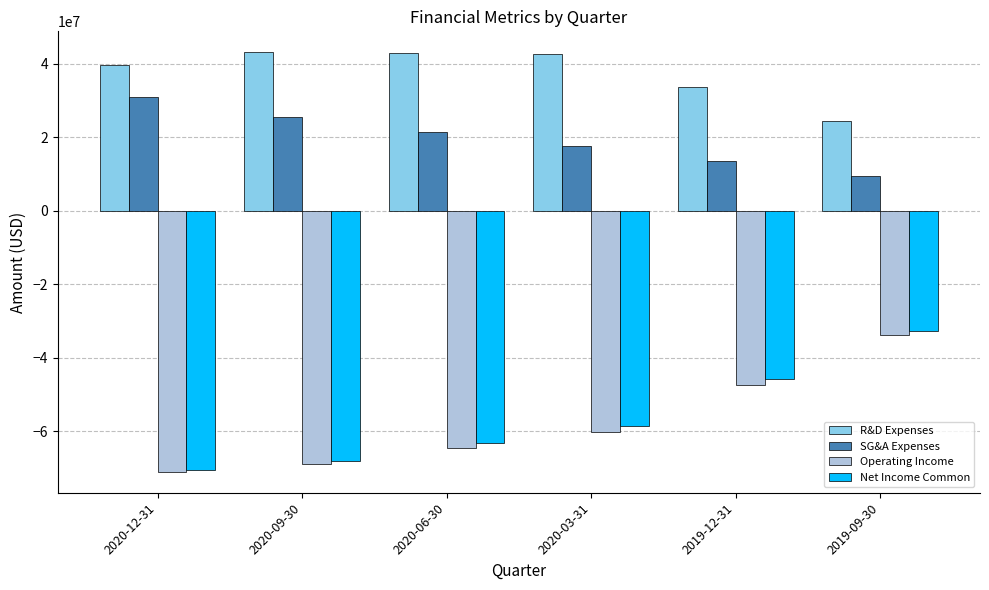

What is the total value across all series at 2020-03-31?

-58506000